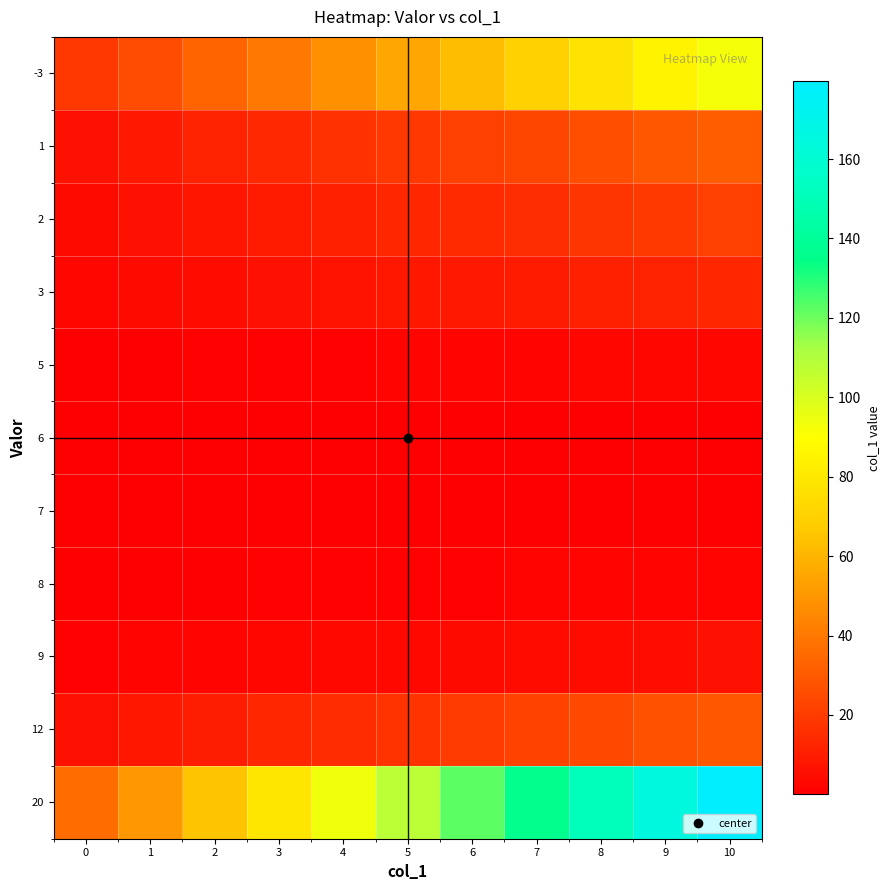

At which category is the sum across all series the highest?

10